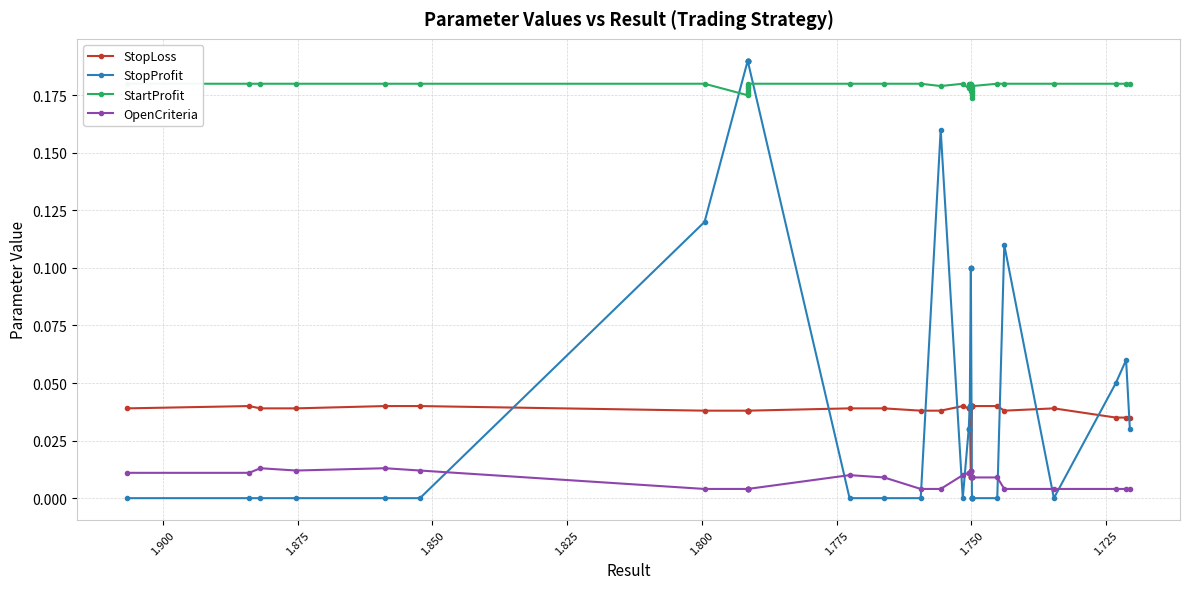

What is the sum of all StopLoss values?

1.4